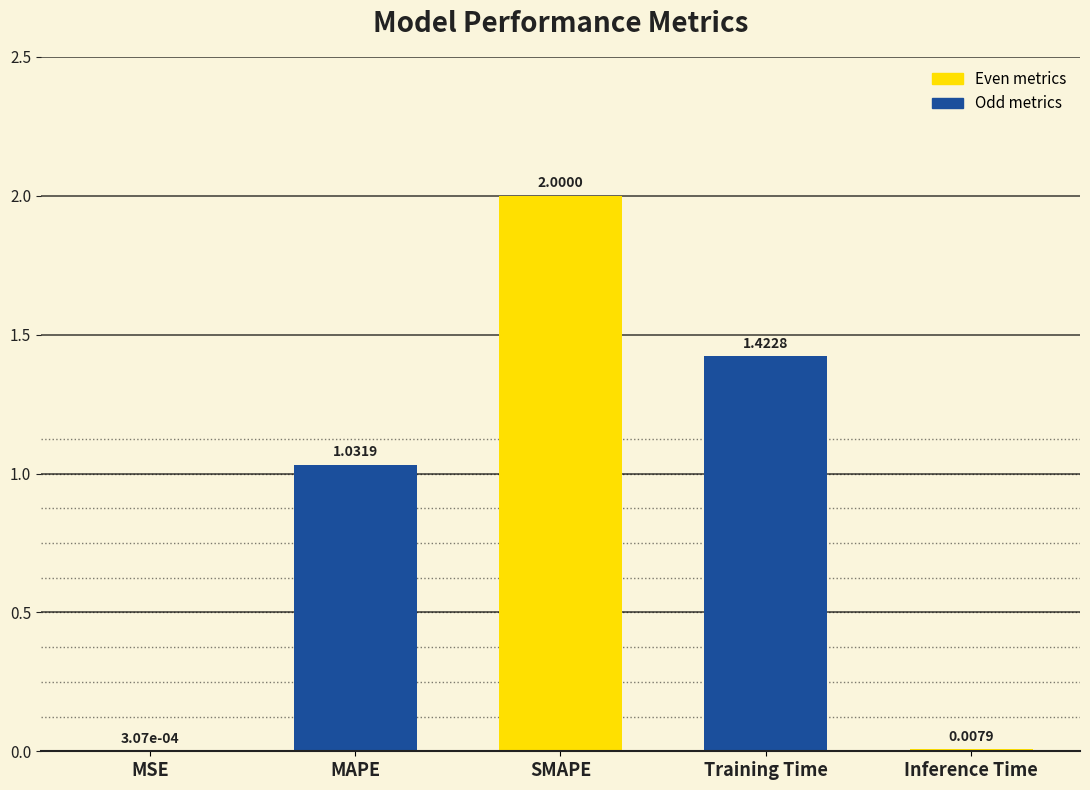

Where is the data nearest to the value 1?

MAPE